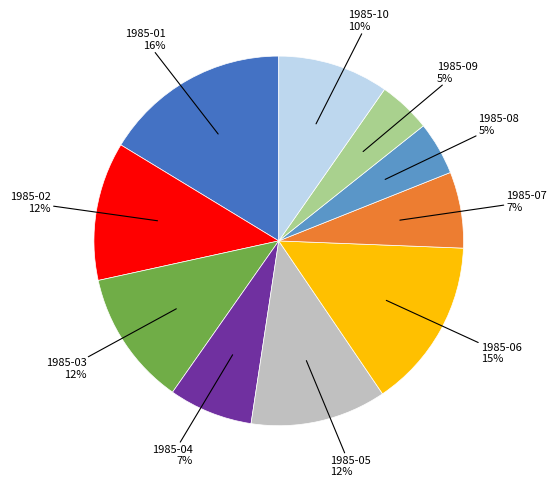

To the nearest percent, what percentage of the pie is 1985-09?

5%